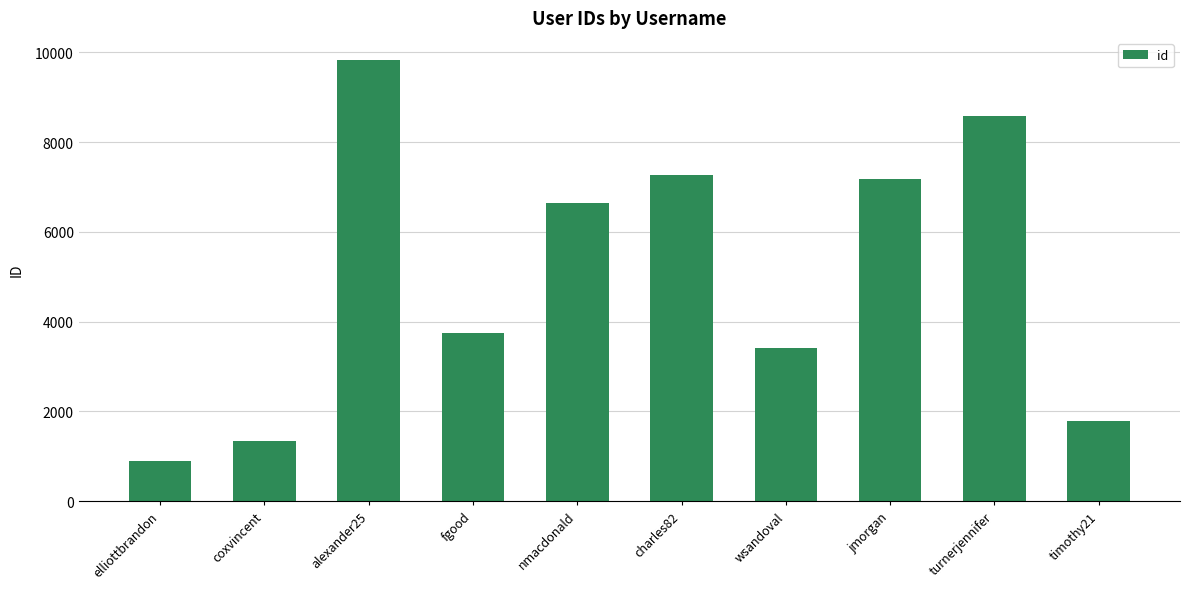

Which category has the highest value across all series?

alexander25